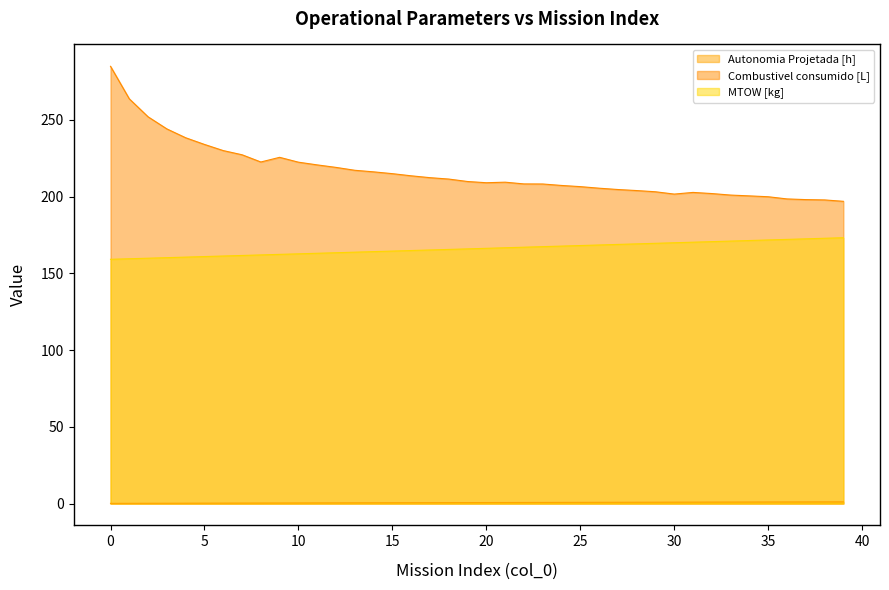

Reading right to left, list all the values displayed in this chart.

Autonomia Projetada [h]: 39=1.1	38=1.1	37=1.1	36=1.0	35=1.0	34=1.0	33=1.0	32=0.9	31=0.9	30=0.9	29=0.9	28=0.8	27=0.8	26=0.8	25=0.8	24=0.7	23=0.7	22=0.7	21=0.7	20=0.6	19=0.6	18=0.6	17=0.6	16=0.5	15=0.5	14=0.5	13=0.5	12=0.4	11=0.4	10=0.4	9=0.3	8=0.3	7=0.3	6=0.3	5=0.2	4=0.2	3=0.2	2=0.2	1=0.1	0=0.1
Combustivel consumido [L]: 39=196.9	38=197.8	37=198.0	36=198.4	35=199.9	34=200.4	33=201.0	32=201.9	31=202.7	30=201.6	29=203.1	28=203.9	27=204.6	26=205.4	25=206.5	24=207.2	23=208.2	22=208.2	21=209.4	20=209.0	19=209.8	18=211.4	17=212.3	16=213.5	15=214.9	14=216.1	13=217.1	12=219.0	11=220.6	10=222.4	9=225.6	8=222.5	7=227.2	6=229.9	5=233.9	4=238.3	3=244.1	2=251.9	1=263.6	0=284.9
MTOW [kg]: 39=173.2	38=172.8	37=172.4	36=172.1	35=171.7	34=171.3	33=171.0	32=170.6	31=170.3	30=169.9	29=169.5	28=169.2	27=168.8	26=168.4	25=168.1	24=167.7	23=167.4	22=167.0	21=166.6	20=166.3	19=165.9	18=165.6	17=165.2	16=164.8	15=164.5	14=164.1	13=163.8	12=163.4	11=163.0	10=162.7	9=162.3	8=162.0	7=161.6	6=161.3	5=160.9	4=160.5	3=160.2	2=159.8	1=159.5	0=159.1